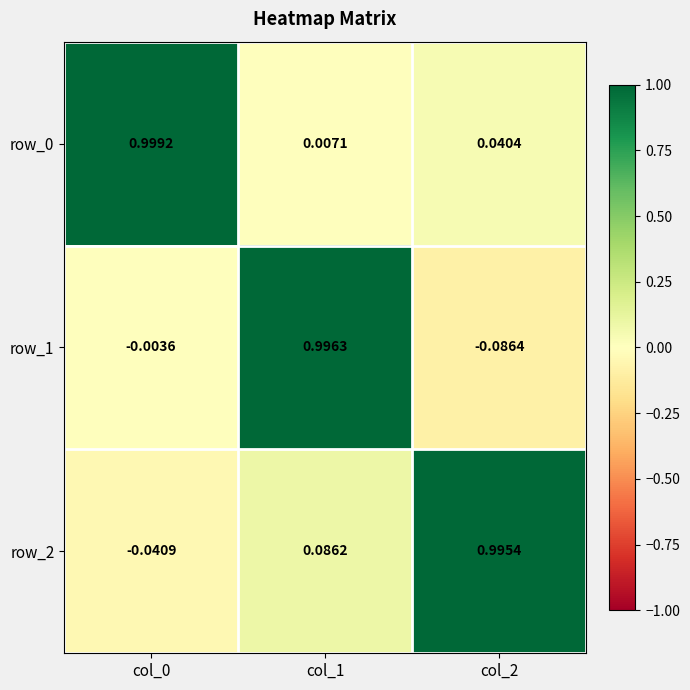

How many data points does each series have?

3